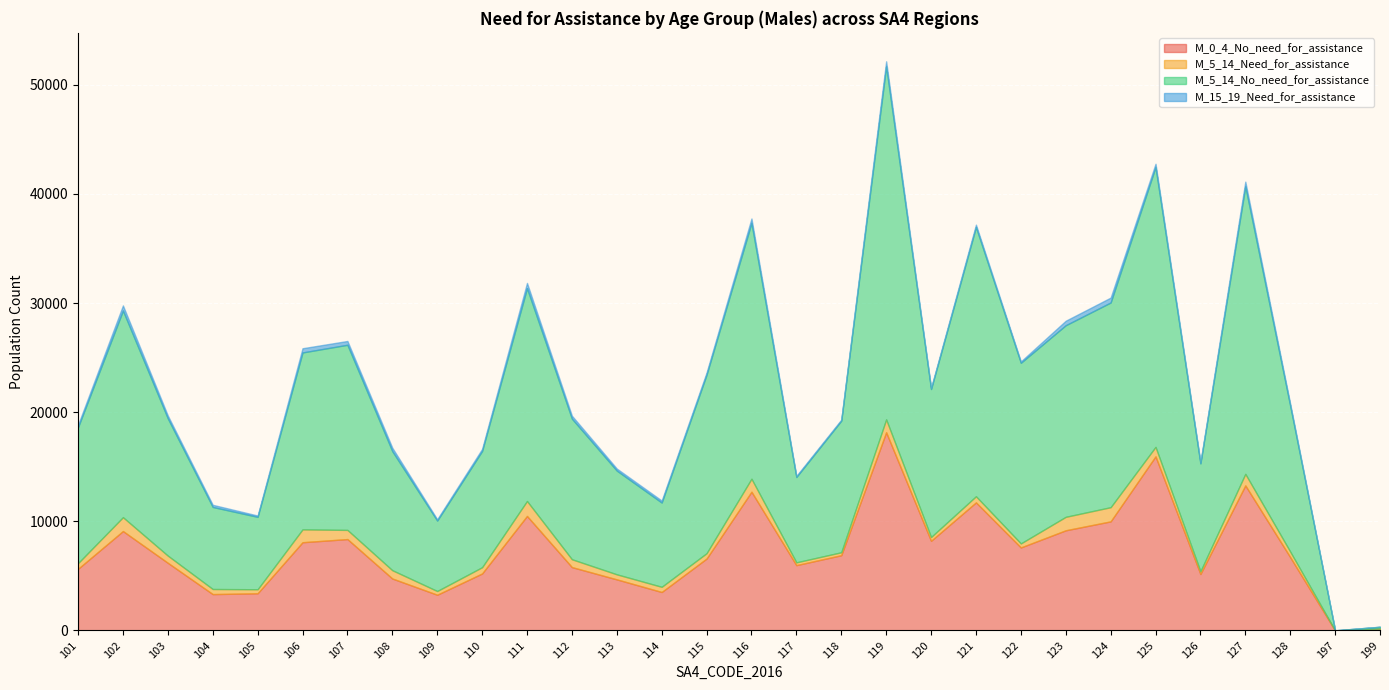

The value of M_5_14_Need_for_assistance at 102 is 1272. True or false?

True